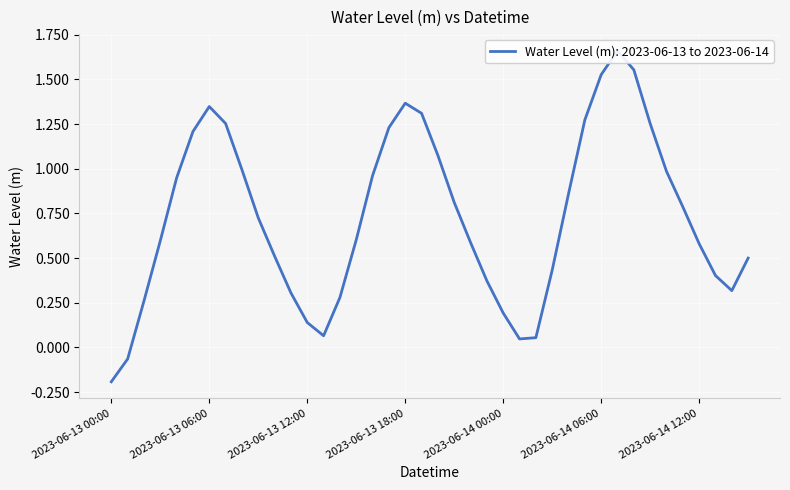

The chart shows a value of 0.1 at 2023-06-13 03:00. True or false?

False